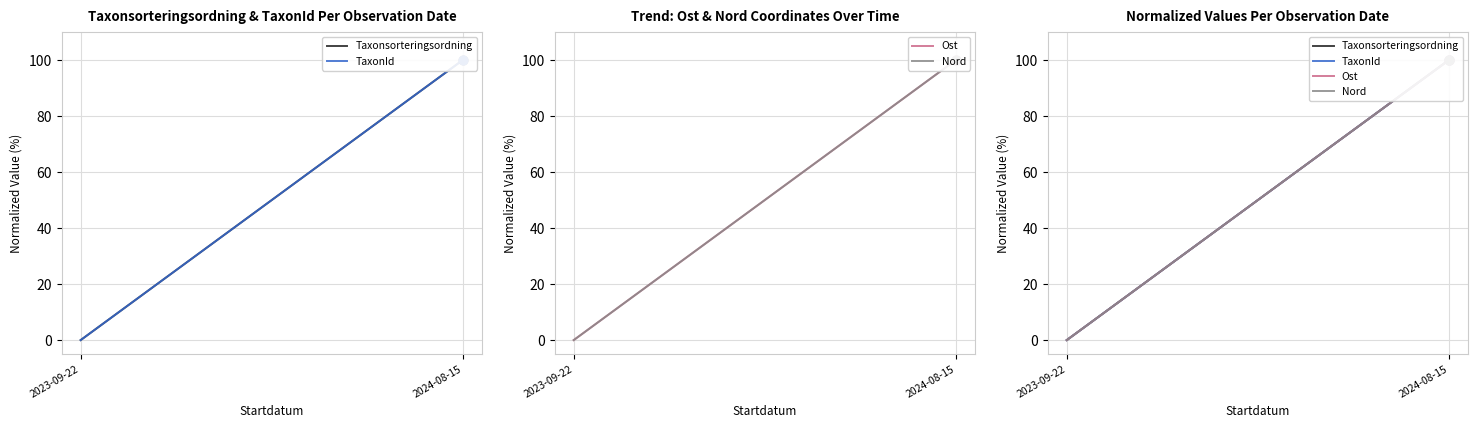

Is the value of TaxonId at 2024-08-15 greater than the value of Nord at 2024-08-15?

No